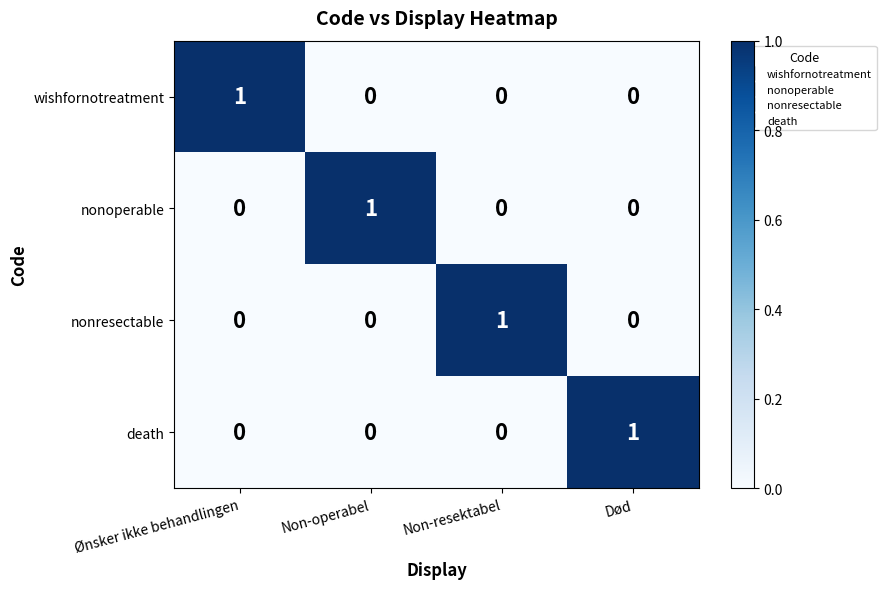

The value of nonresectable at Non-resektabel is 1. True or false?

True